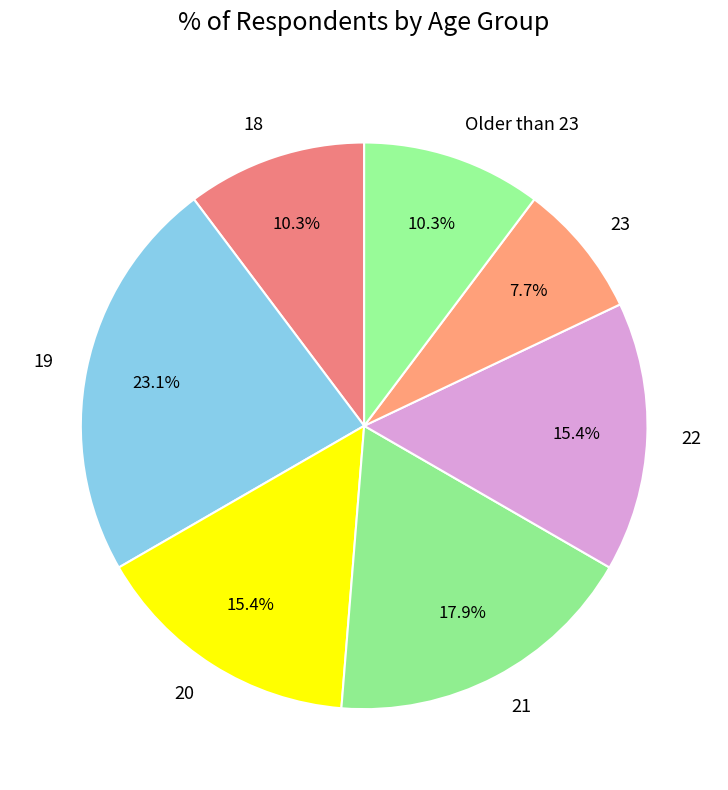

What is the ratio of the value at Older than 23 to the value at 23?

1.3